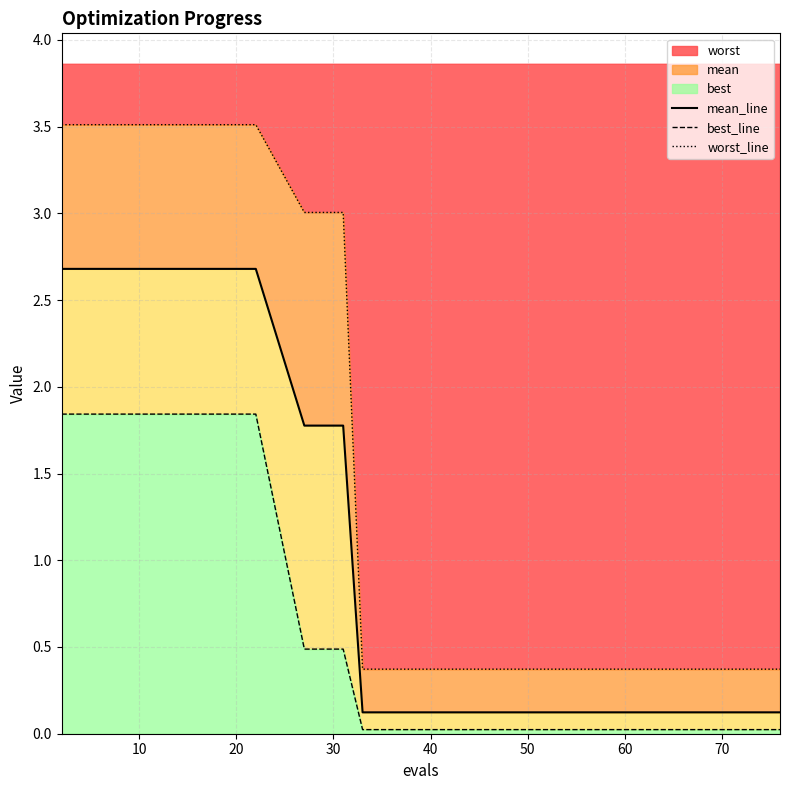

Is the value of best_line at 10 greater than the value of mean_line at 10?

No